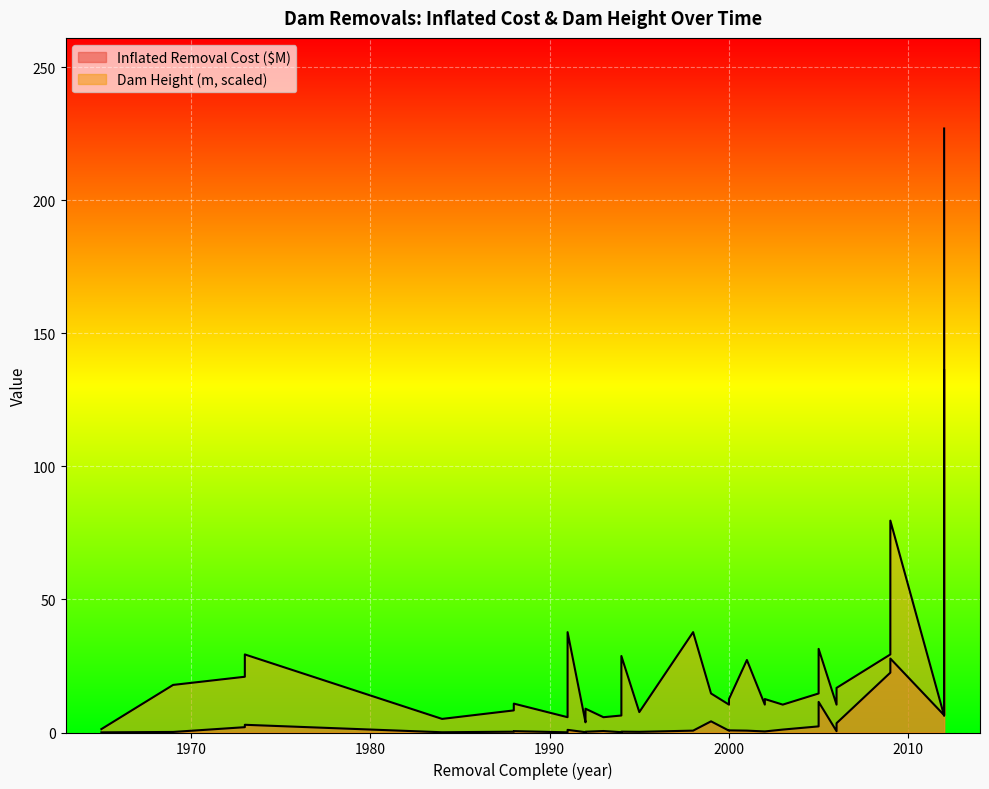

List the series in order of their peak value, lowest first.

Dam Height (m), Inflated Removal Cost ($M)